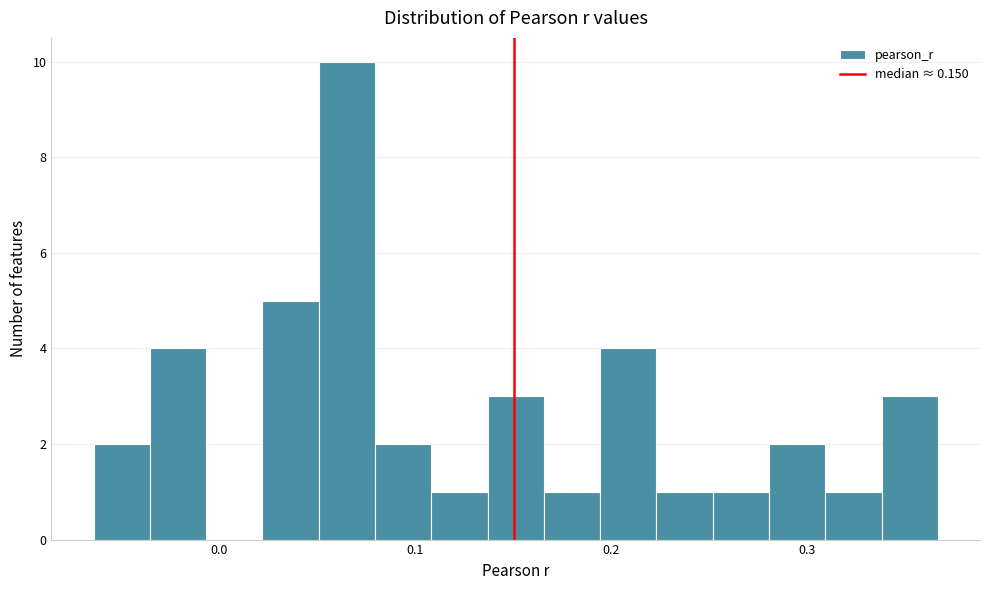

Read against the x-axis, roughly where is the centre of the tallest bar?

0.07